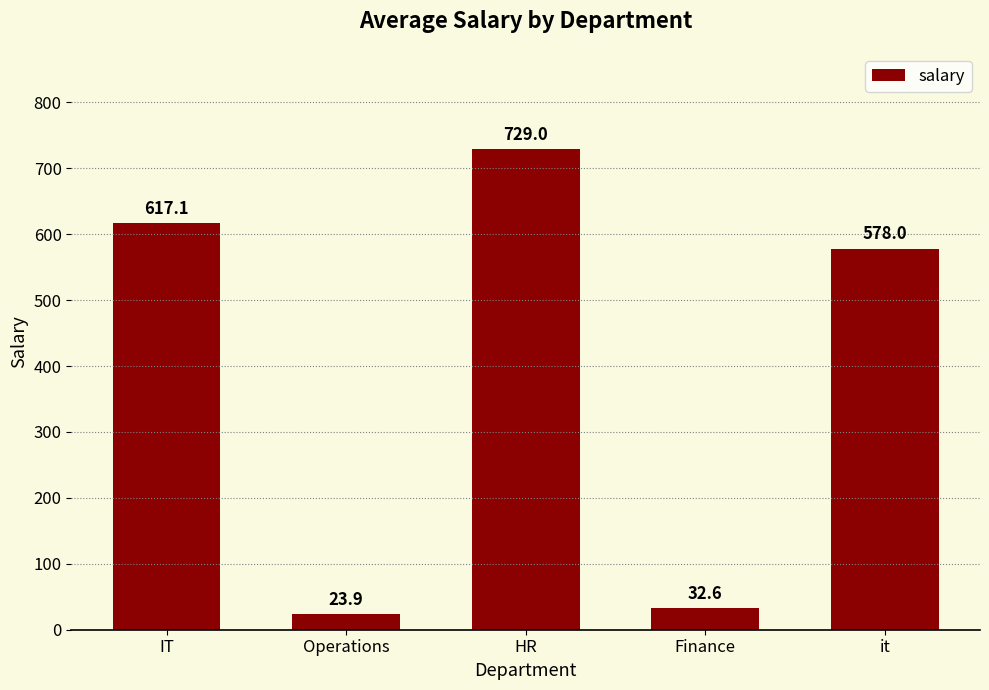

How many series are shown in this chart?

1